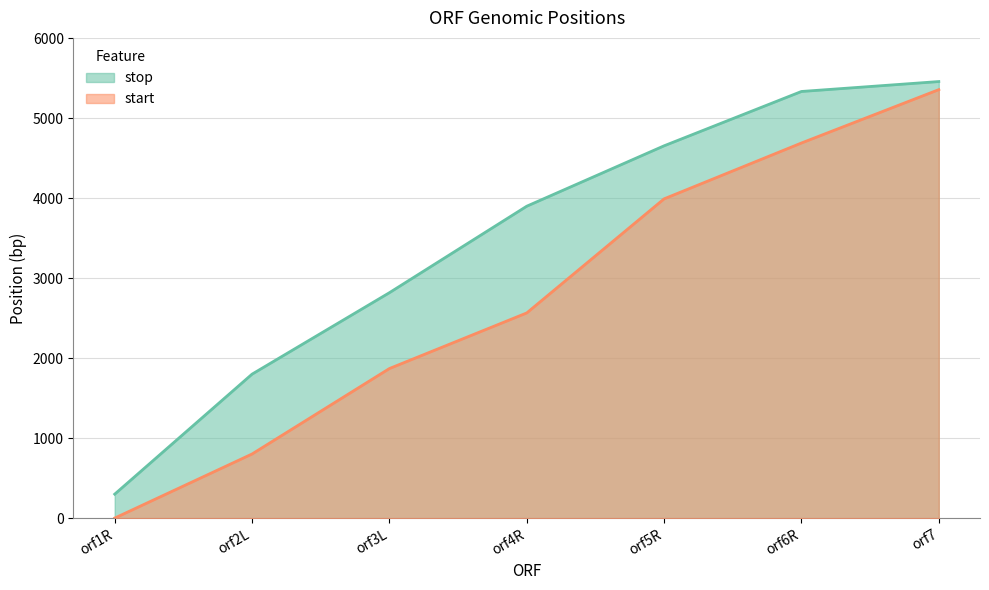

At which label does start reach its peak?

orf7